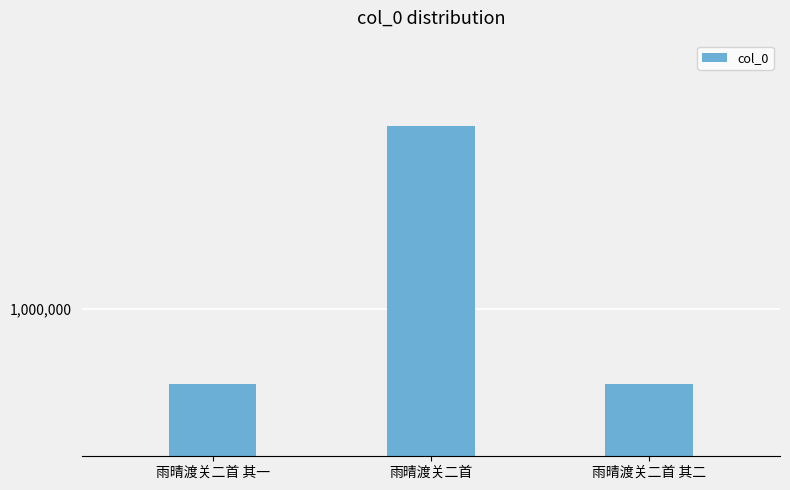

The chart shows a value of 603893 at 雨晴渡关二首 其二. True or false?

False